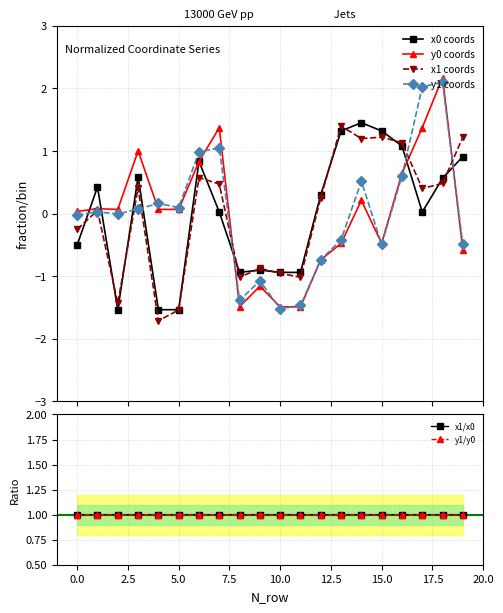

True or false: x1 coords has more than 0 interior local peaks.

True